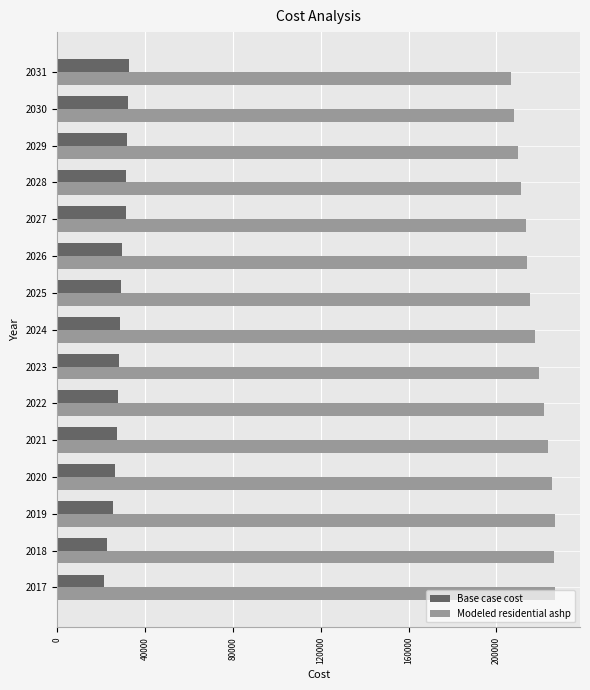

What is the lowest value of the Base case cost series?

21234.7